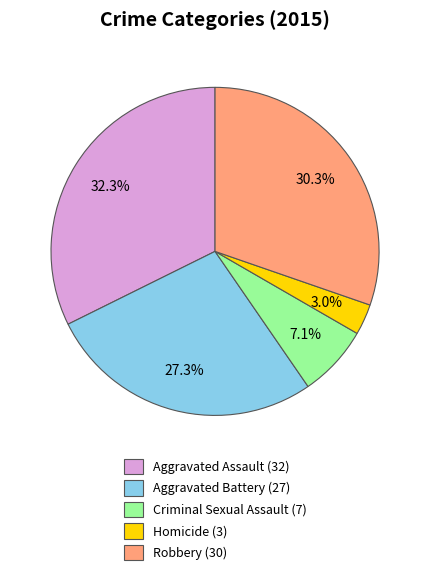

What is the largest slice in the pie chart?

Aggravated Assault